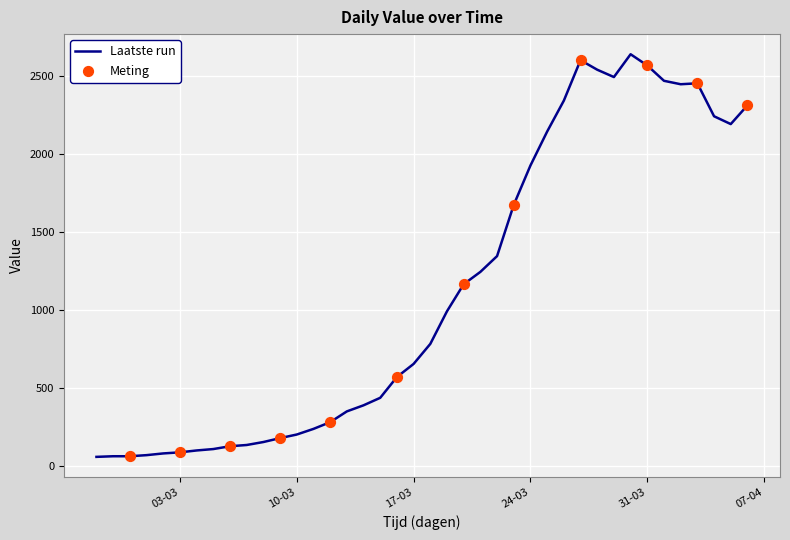

What is the maximum value shown in the chart?

2638